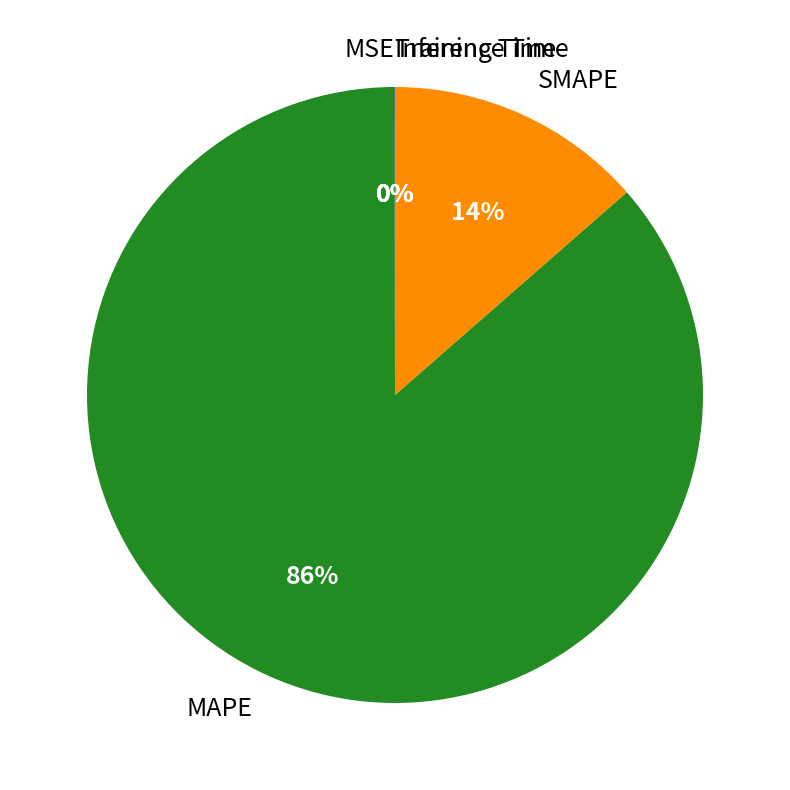

Is there any slice that represents more than half of the pie?

Yes